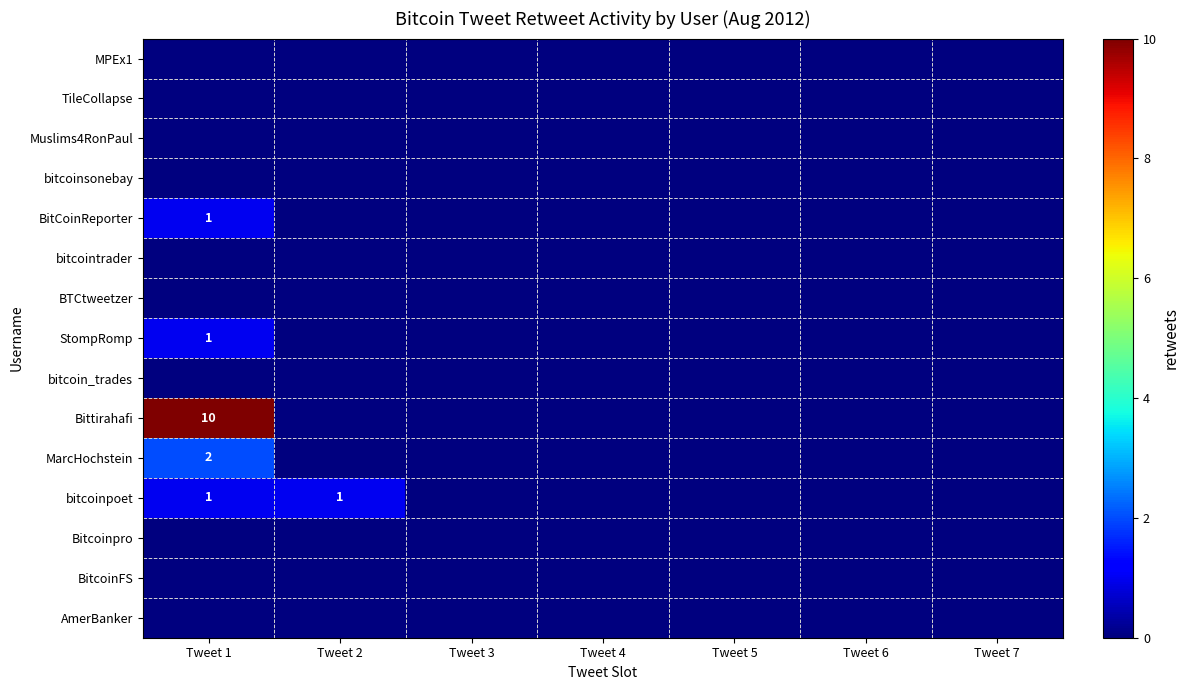

How many distinct data groups are displayed?

15